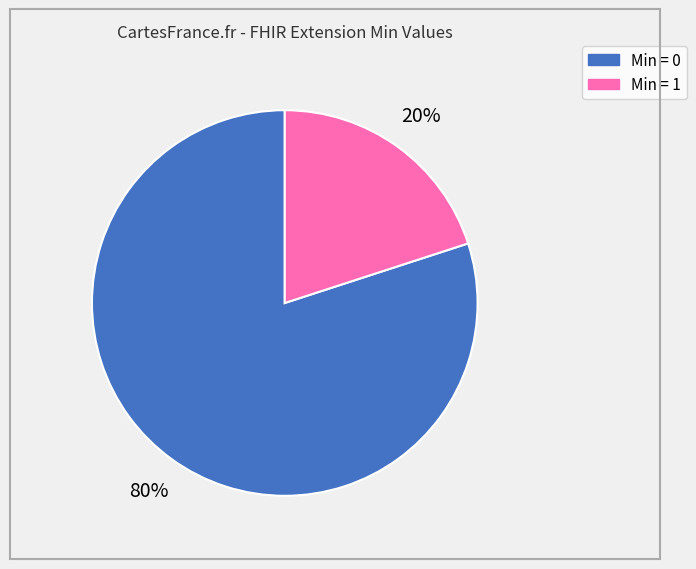

To the nearest percent, what is the difference between the largest and smallest slice percentages?

60%